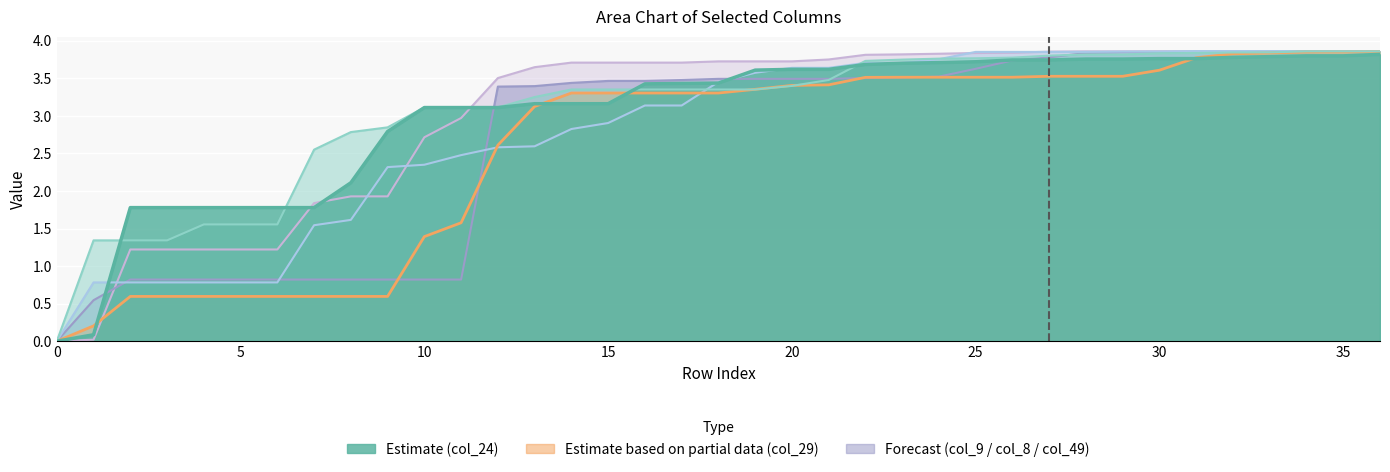

Which series has the widest spread of values?

col_8